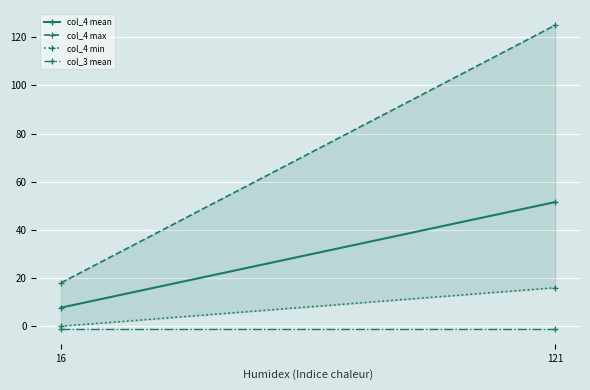

Where is col_4 max nearest to the value 71?

16